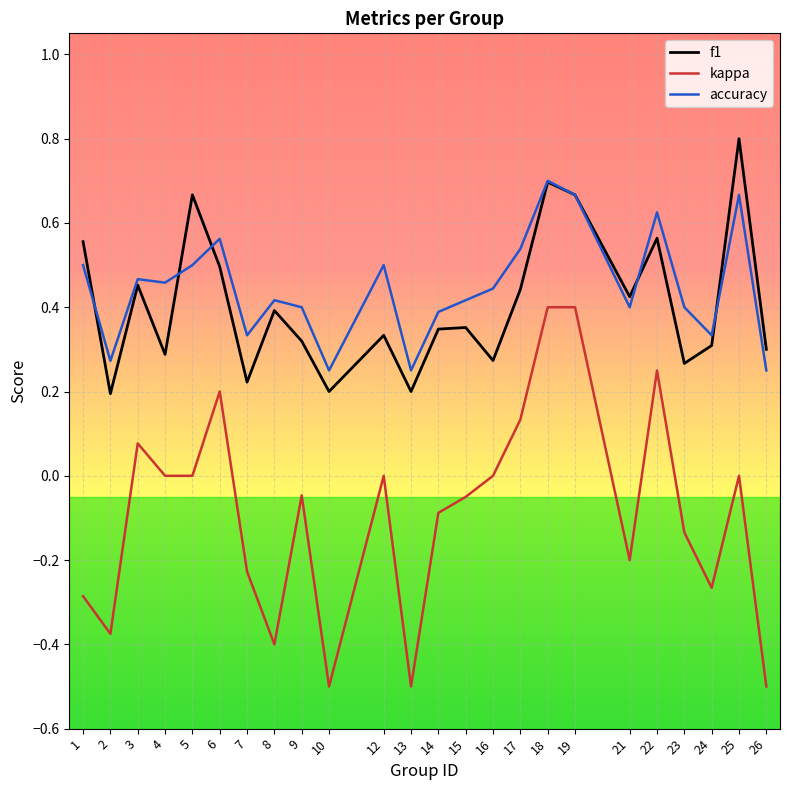

What is the approximate value of kappa at 10?

-0.5